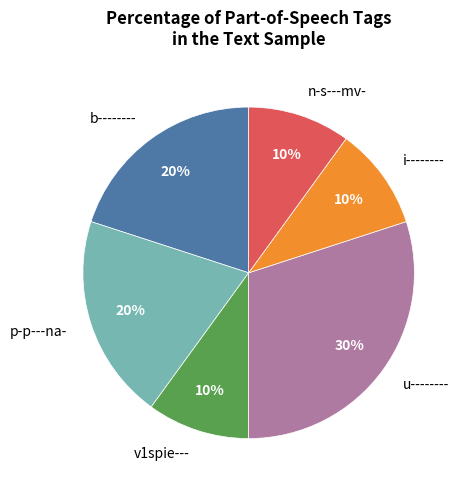

To the nearest percent, what is the difference between the largest and smallest slice percentages?

20%